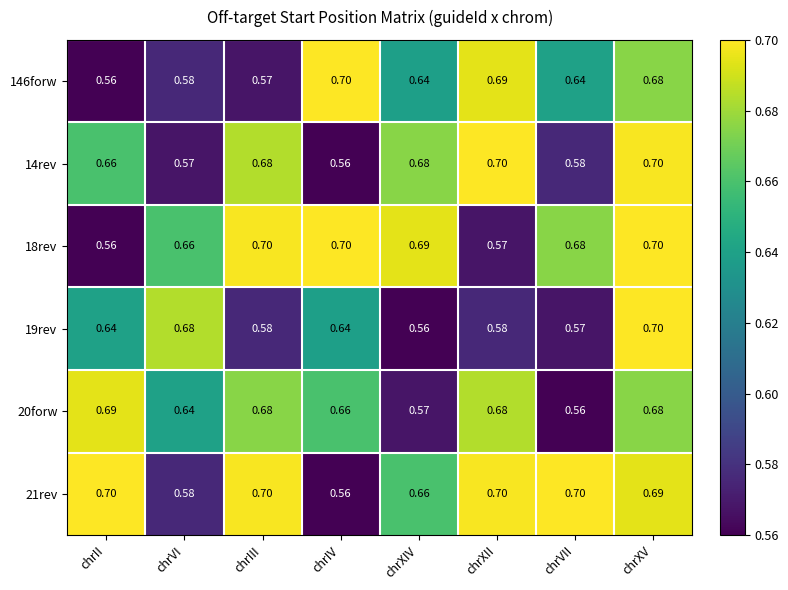

At which label does 14rev reach its minimum?

chrIV